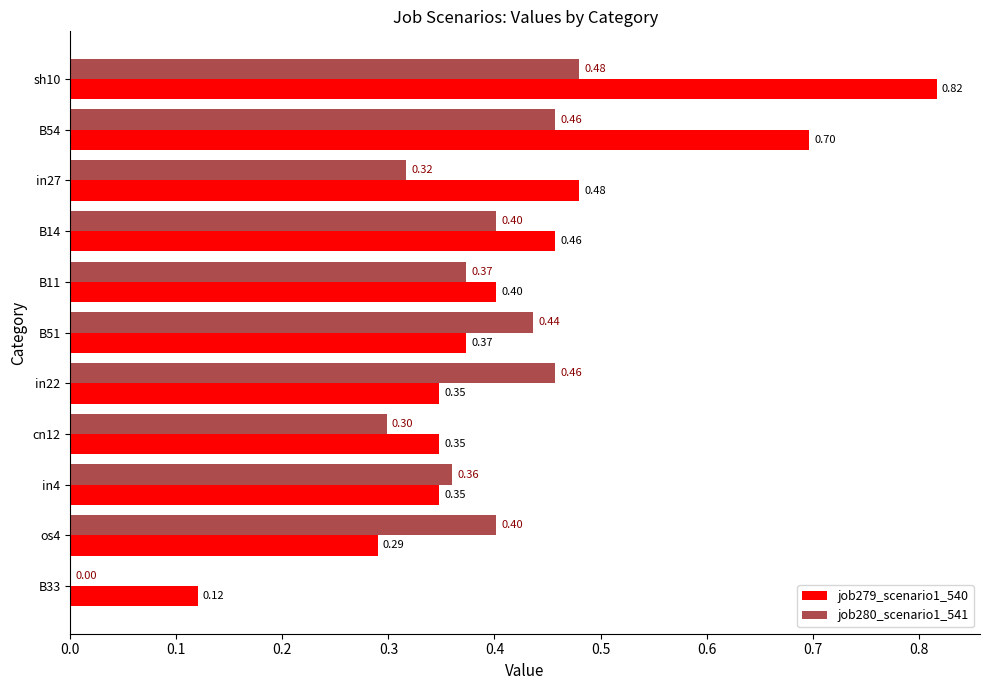

Which series changed the most between B14 and B54?

job279_scenario1_540